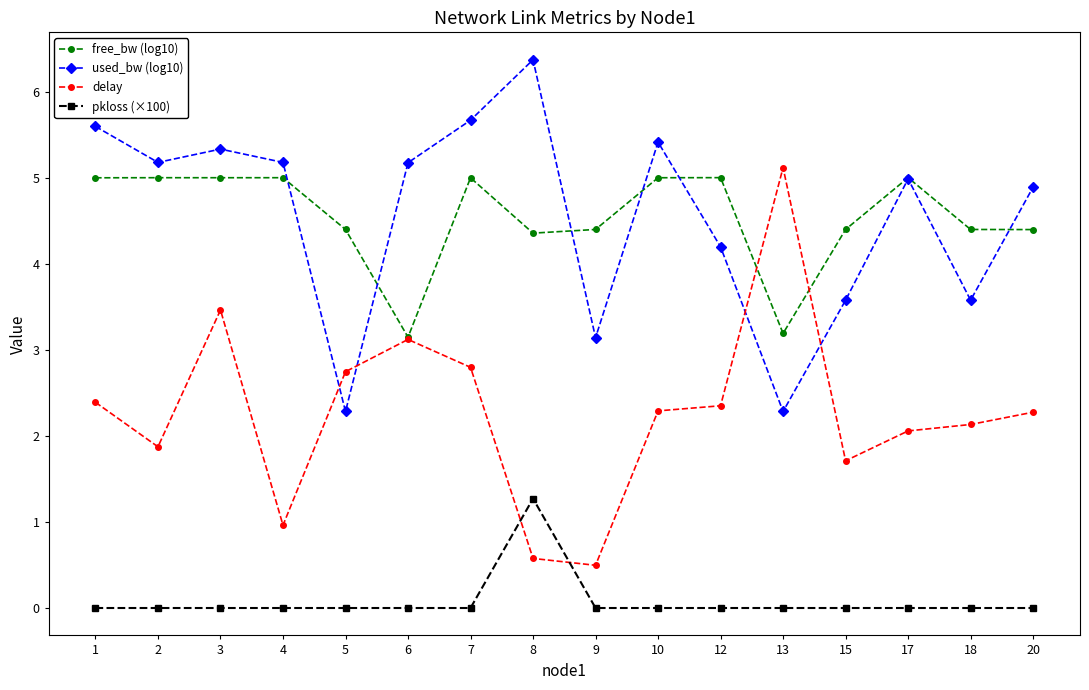

The value of delay at 5 is 2.7. True or false?

True